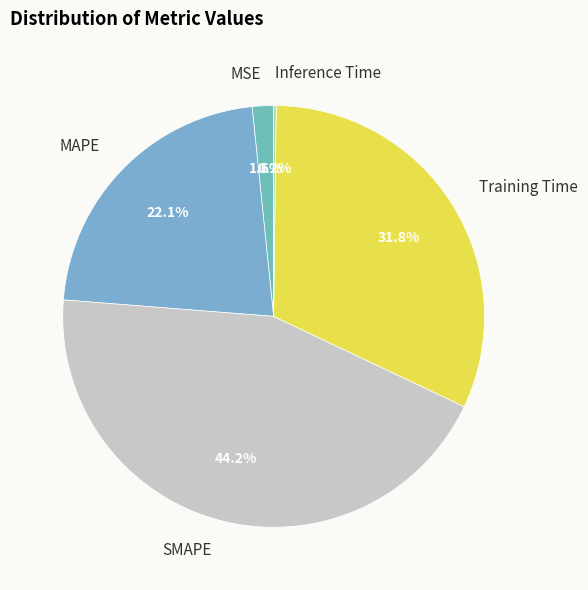

Is there a majority slice in this chart?

No